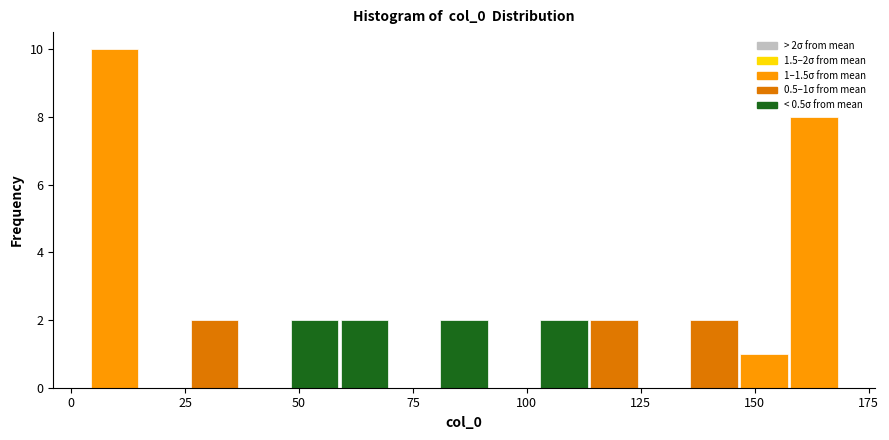

Read against the x-axis, roughly where is the centre of the tallest bar?

10